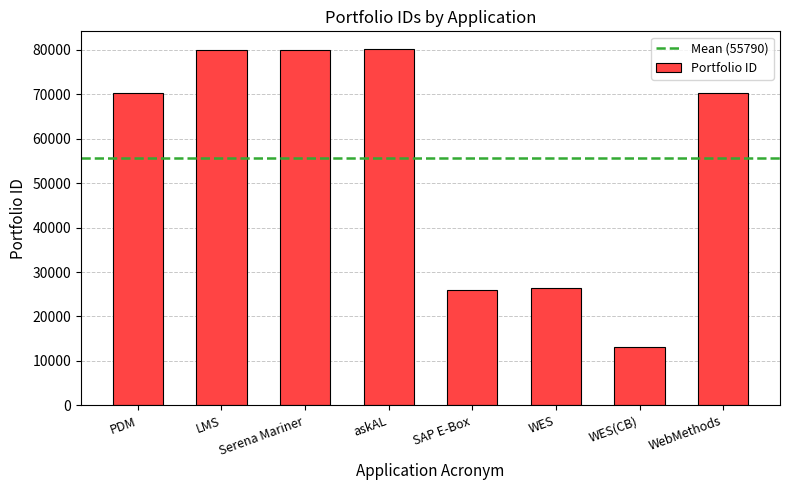

The value at WES(CB) is 13061. True or false?

True